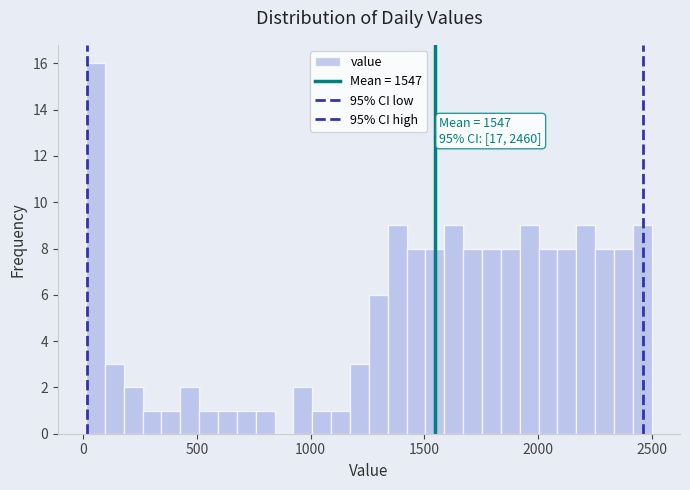

Read against the x-axis, roughly where is the centre of the tallest bar?

50